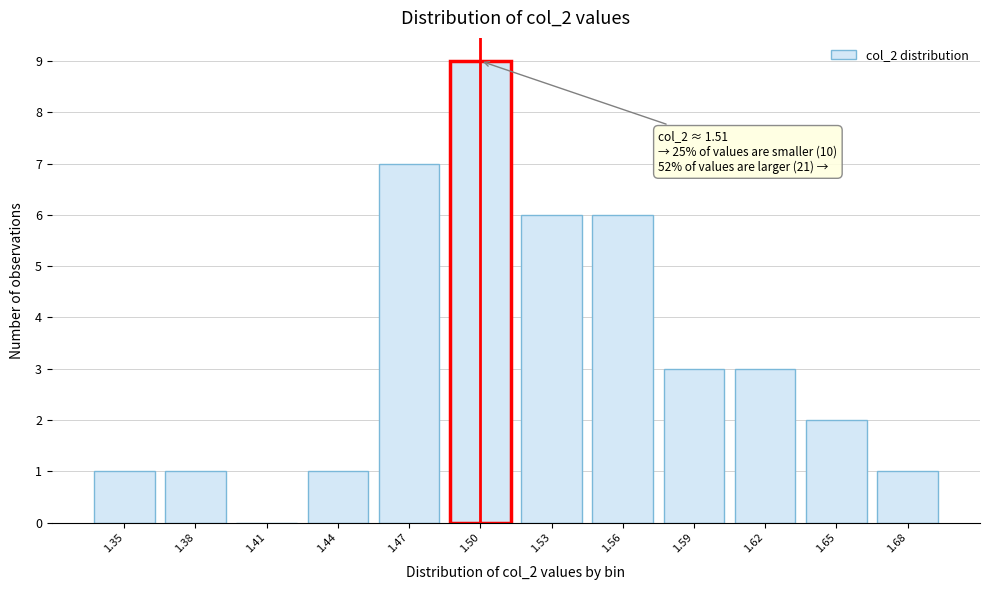

Reading right to left, extract all data points from this chart.

1.68=1	1.65=2	1.62=3	1.59=3	1.56=6	1.53=6	1.50=9	1.47=7	1.44=1	1.41=0	1.38=1	1.35=1